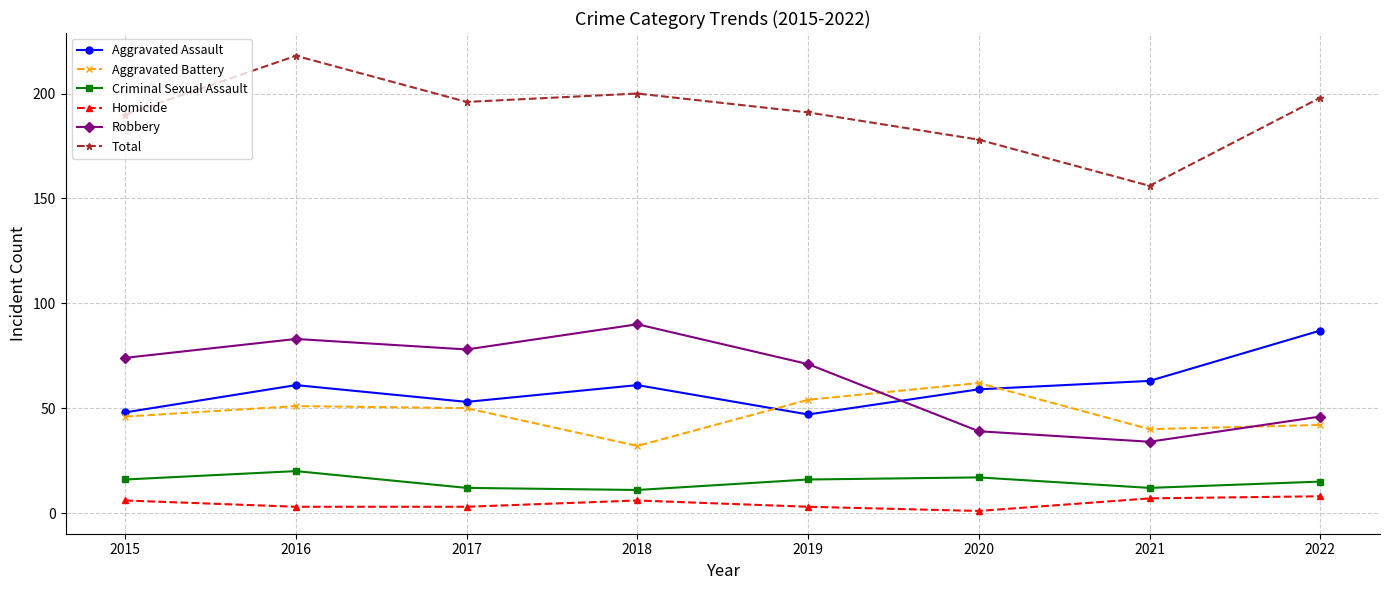

What value does the Aggravated Assault series have at 2019, to the nearest 10?

50